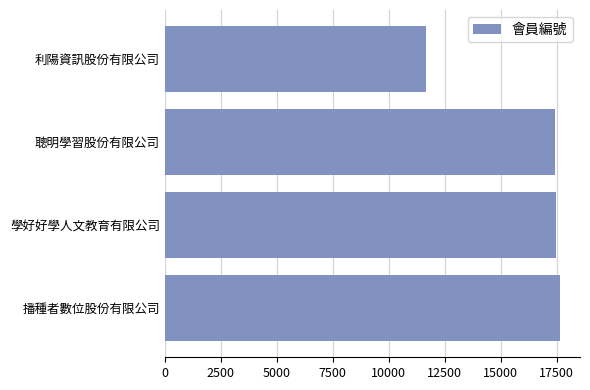

The value at 聰明學習股份有限公司 is 9367. True or false?

False